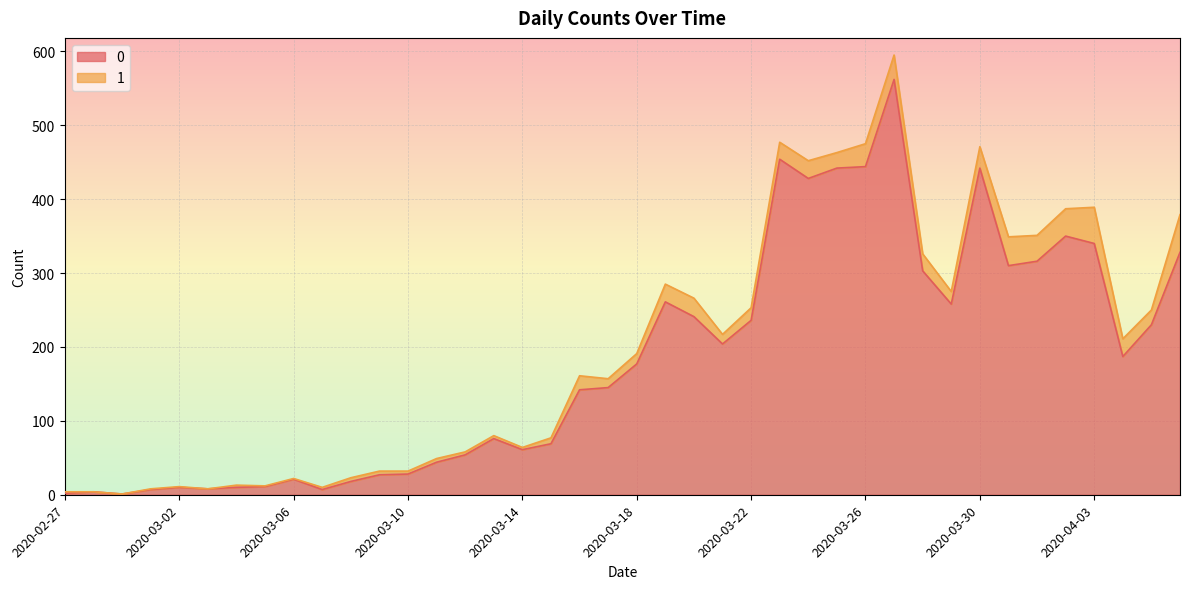

Rank the categories by value from lowest to highest.

2020-02-29, 2020-02-27, 2020-02-28, 2020-03-01, 2020-03-07, 2020-03-03, 2020-03-02, 2020-03-04, 2020-03-05, 2020-03-08, 2020-03-06, 2020-03-09, 2020-03-10, 2020-03-11, 2020-03-12, 2020-03-14, 2020-03-15, 2020-03-13, 2020-03-16, 2020-03-17, 2020-03-18, 2020-04-04, 2020-03-21, 2020-04-05, 2020-03-22, 2020-03-20, 2020-03-29, 2020-03-19, 2020-03-28, 2020-03-31, 2020-04-01, 2020-04-06, 2020-04-03, 2020-04-02, 2020-03-24, 2020-03-25, 2020-03-30, 2020-03-26, 2020-03-23, 2020-03-27